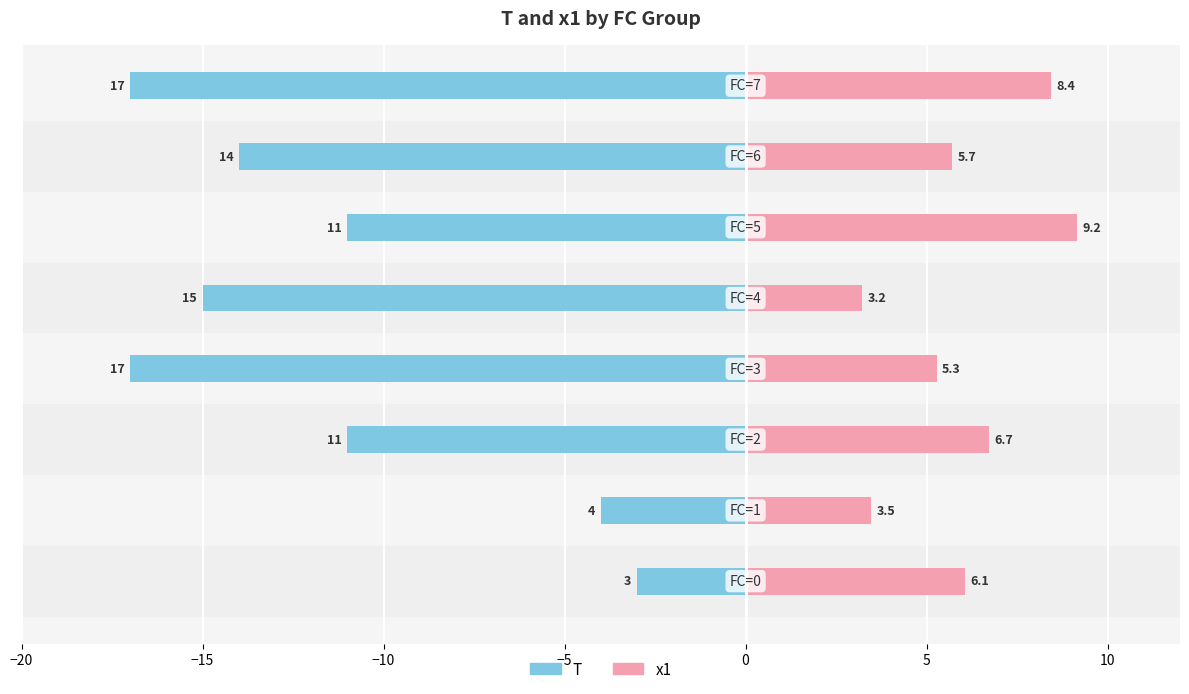

Reading left to right, extract all data points from this chart.

T: -3.0	-4.0	-11.0	-17.0	-15.0	-11.0	-14.0	-17.0
x1: 6.1	3.5	6.7	5.3	3.2	9.2	5.7	8.4